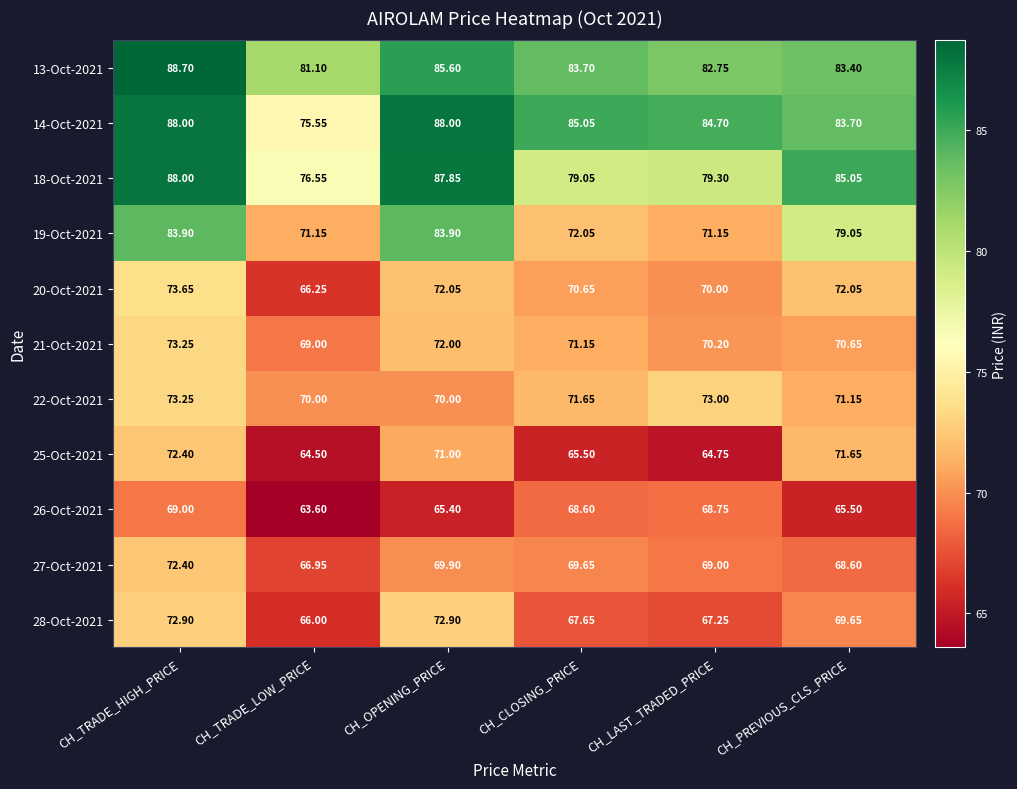

Which label corresponds to the largest value in the chart?

CH_TRADE_HIGH_PRICE